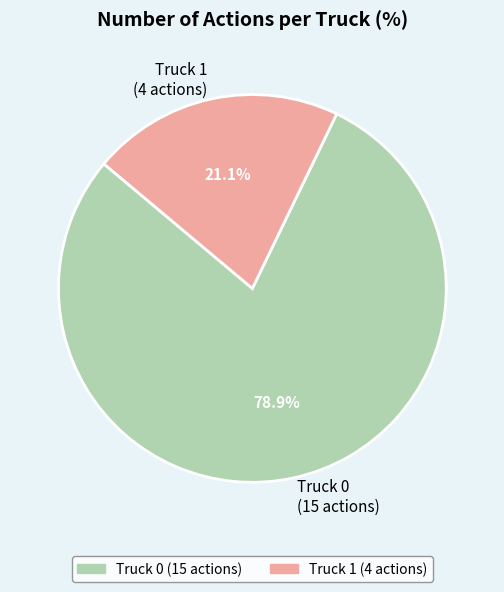

Is the sum of Truck 0 and Truck 1 greater than half?

Yes